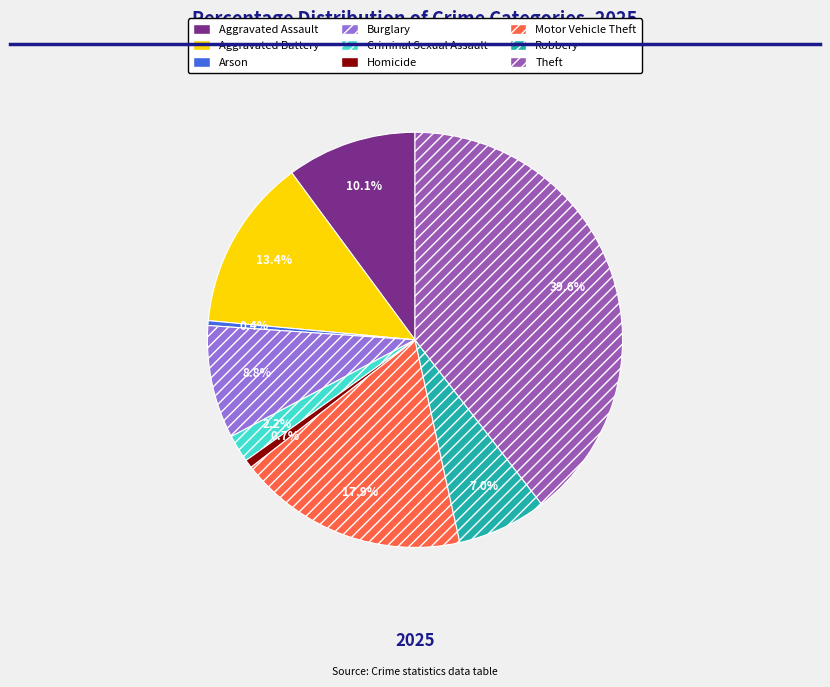

The Criminal Sexual Assault slice represents 12% of the pie. True or false?

False